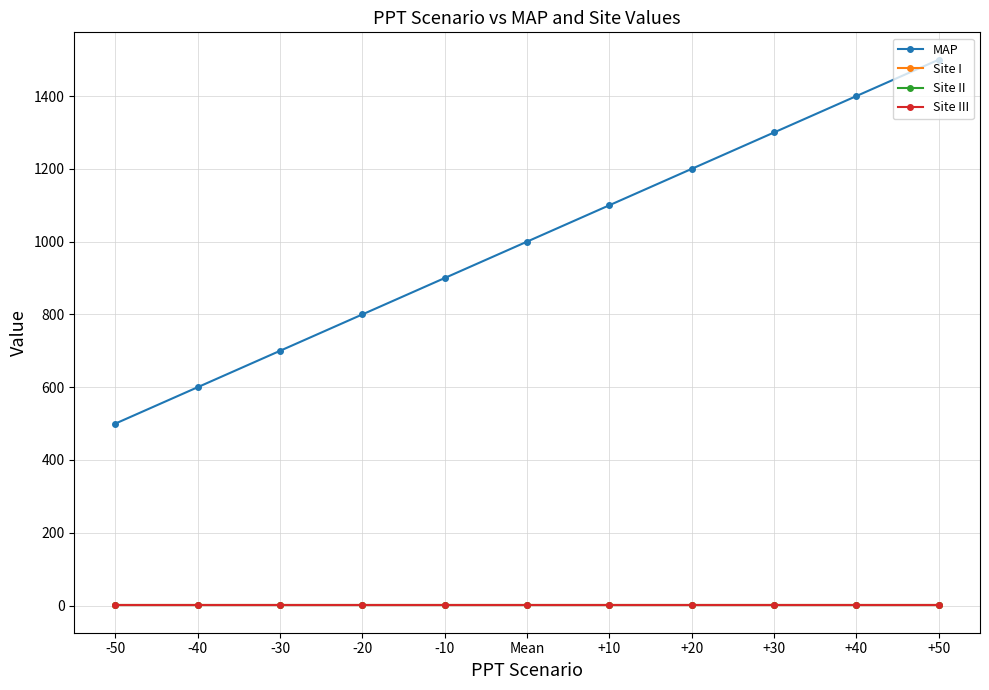

How many lines are shown in the chart?

4